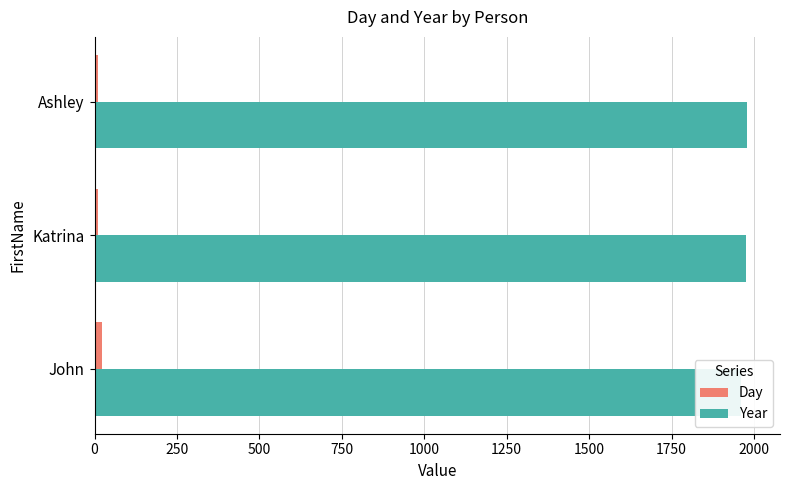

How many data points in Day are above 12?

1